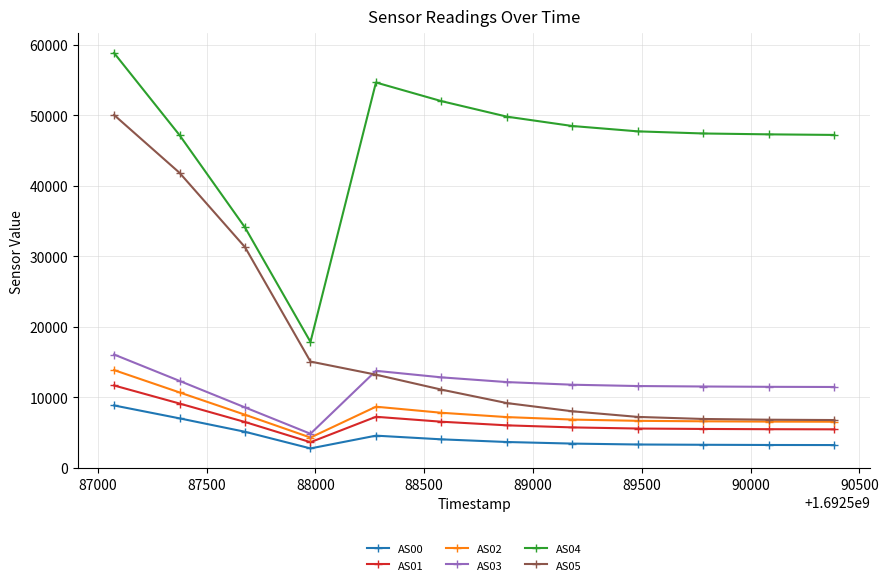

Which series has the largest total across all categories?

AS04